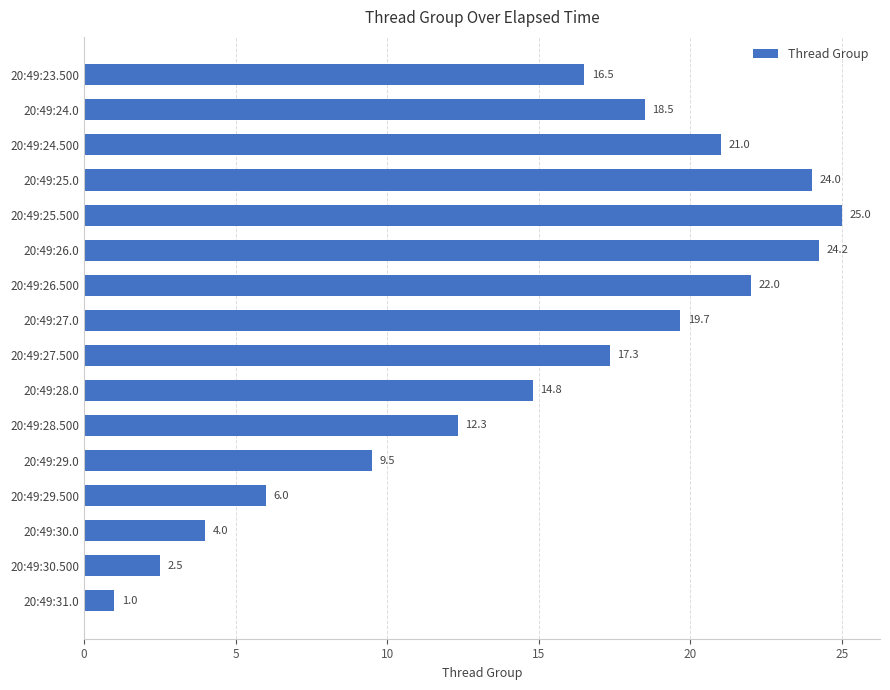

What is the change in value from 20:49:29.0 to 20:49:29.500?

-3.5